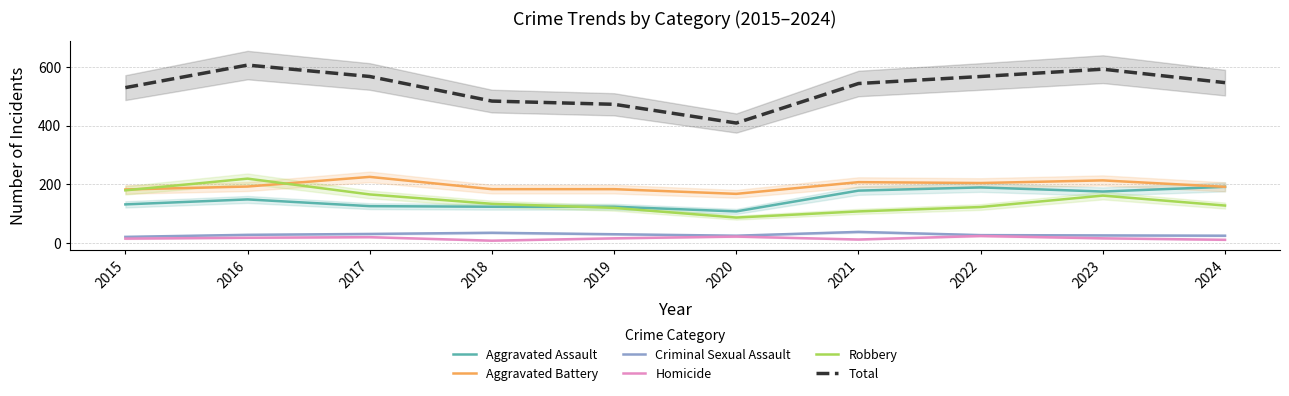

What is the value of the Total point at the 9th from the left?

594